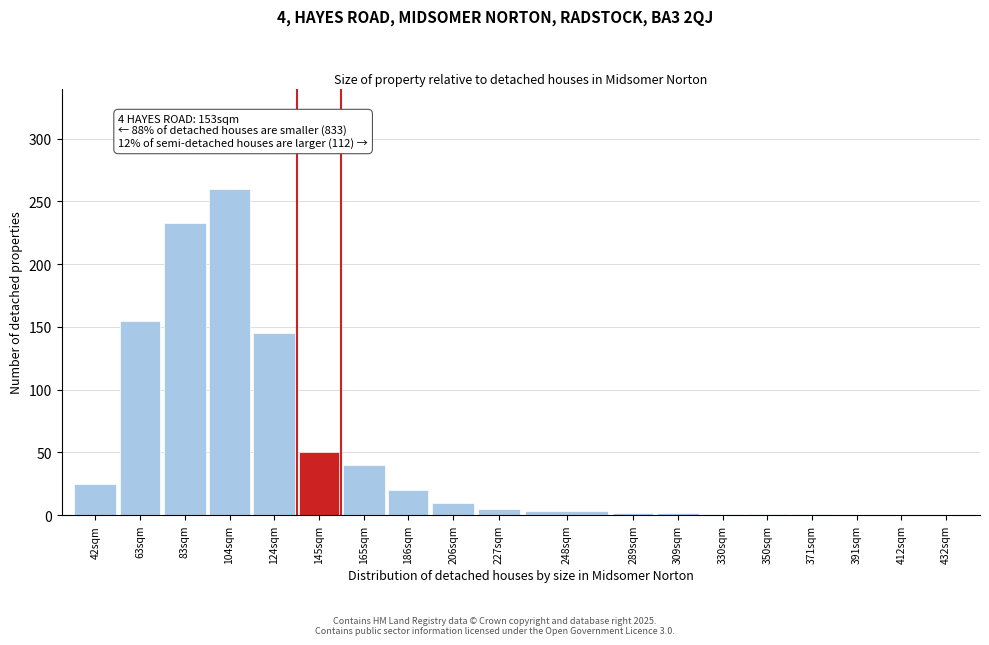

Approximately how many times larger is the value at 104sqm compared to 124sqm?

1.8